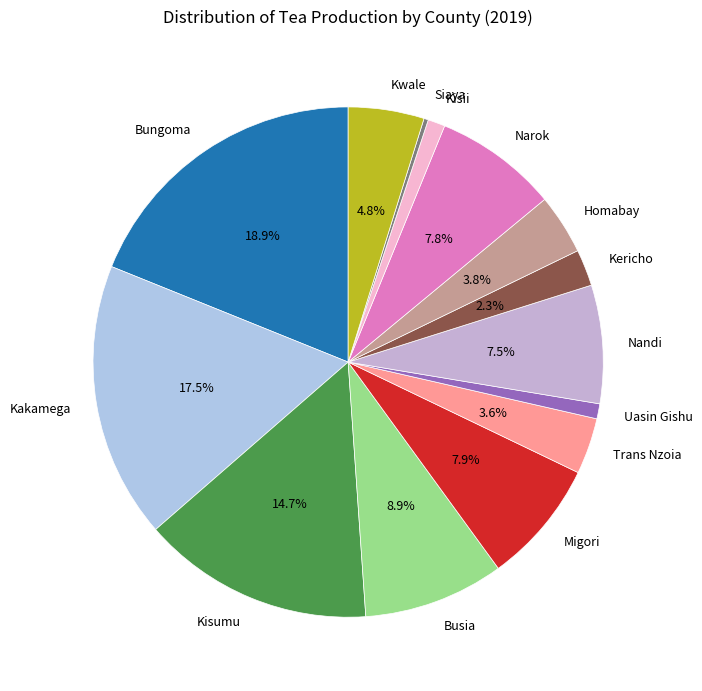

What percentage is NOT represented by Kisumu?

85.3%